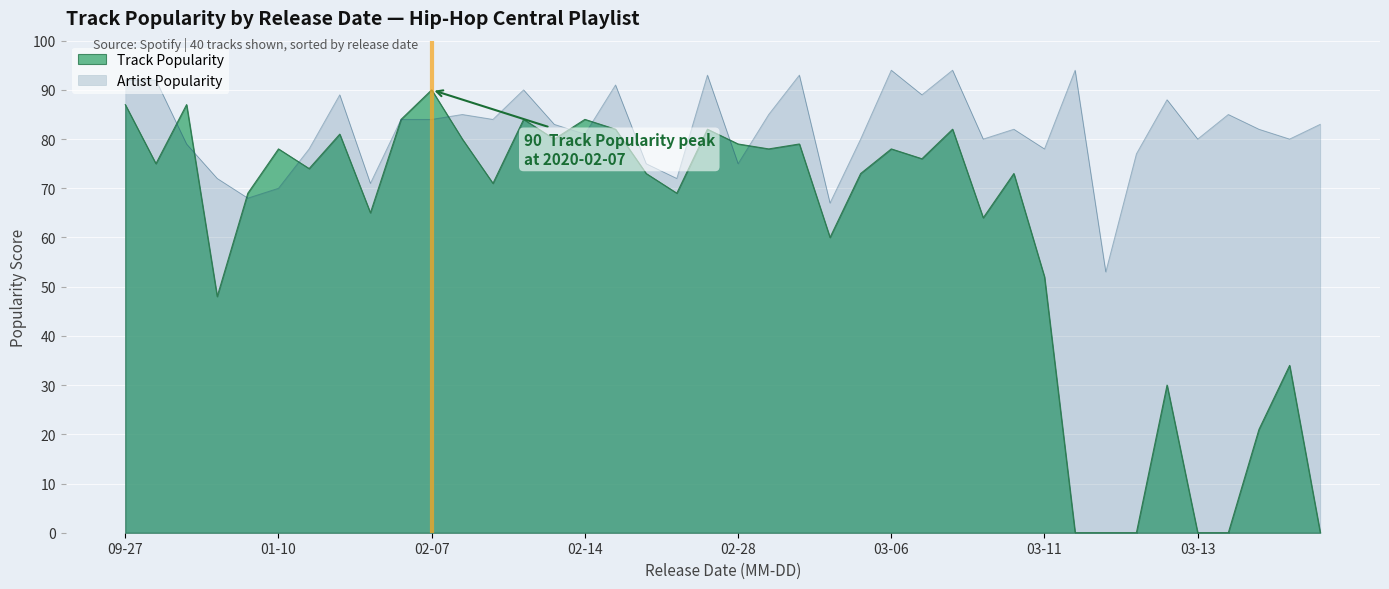

Does the chart display data point markers on the line(s)?

No